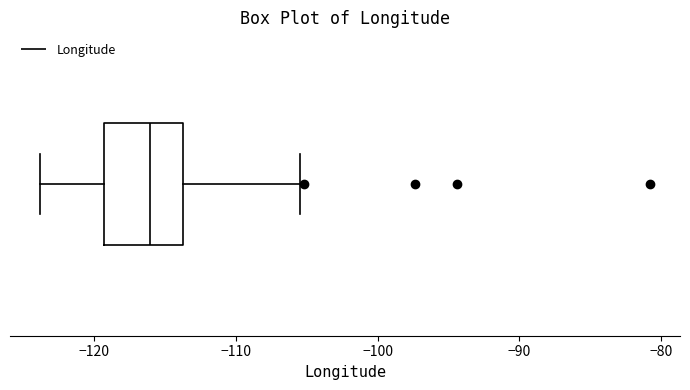

Where is the right edge of the box on the x-axis? The values are not printed on the chart, so give them approximately, as read against the axis.

-114